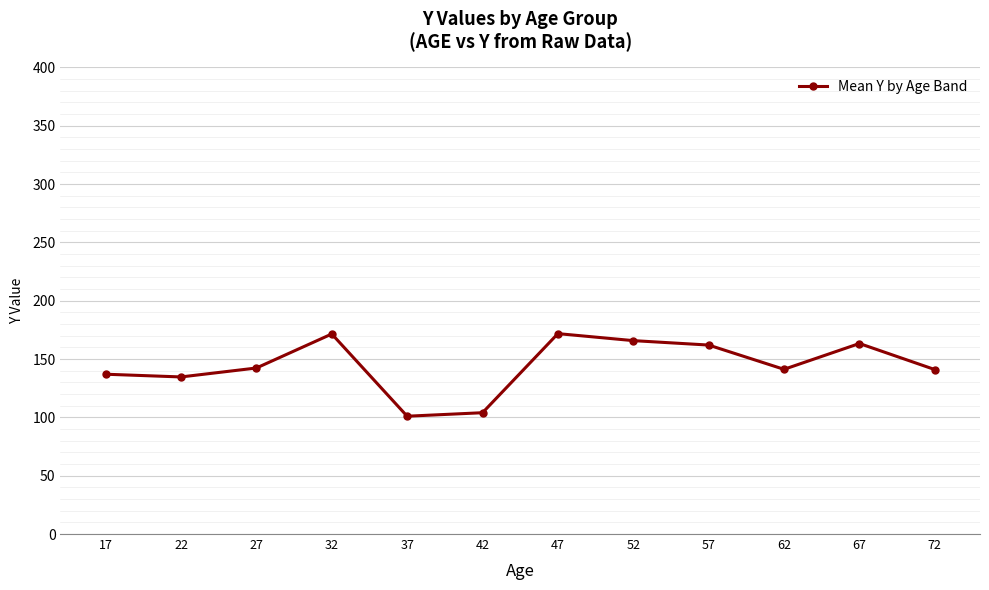

What is the value of the 2nd point from the left?

134.7